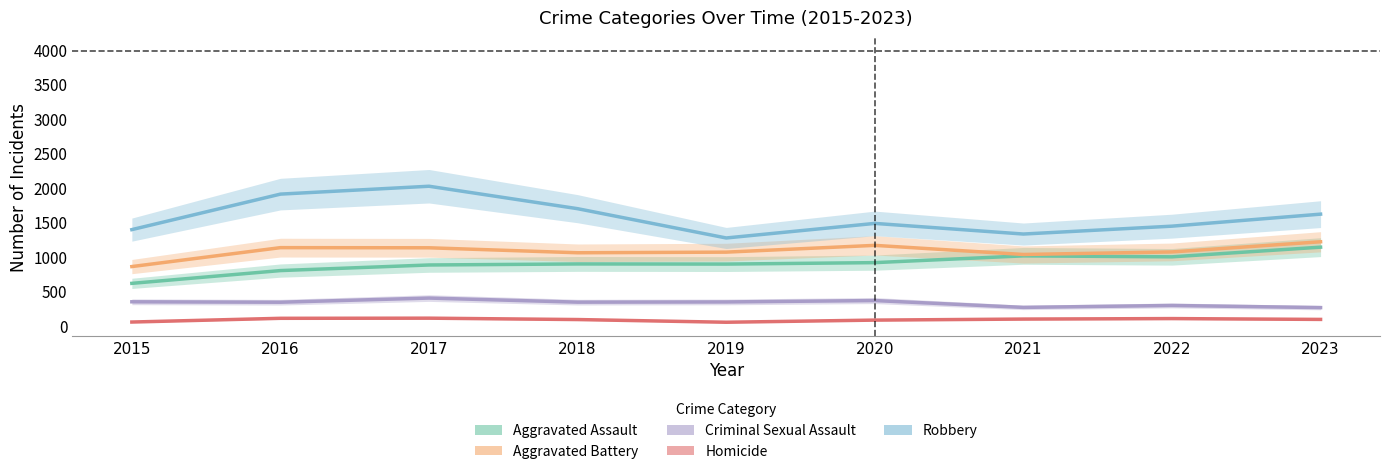

Count the number of data series in this chart.

5